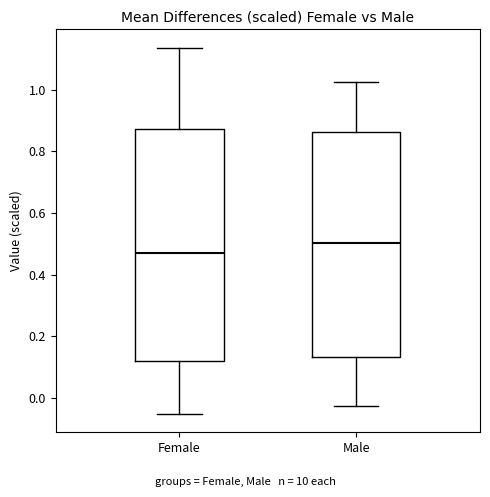

Where does the lower whisker of the box for Male end on the y-axis? The values are not printed on the chart, so give them approximately, as read against the axis.

-0.02